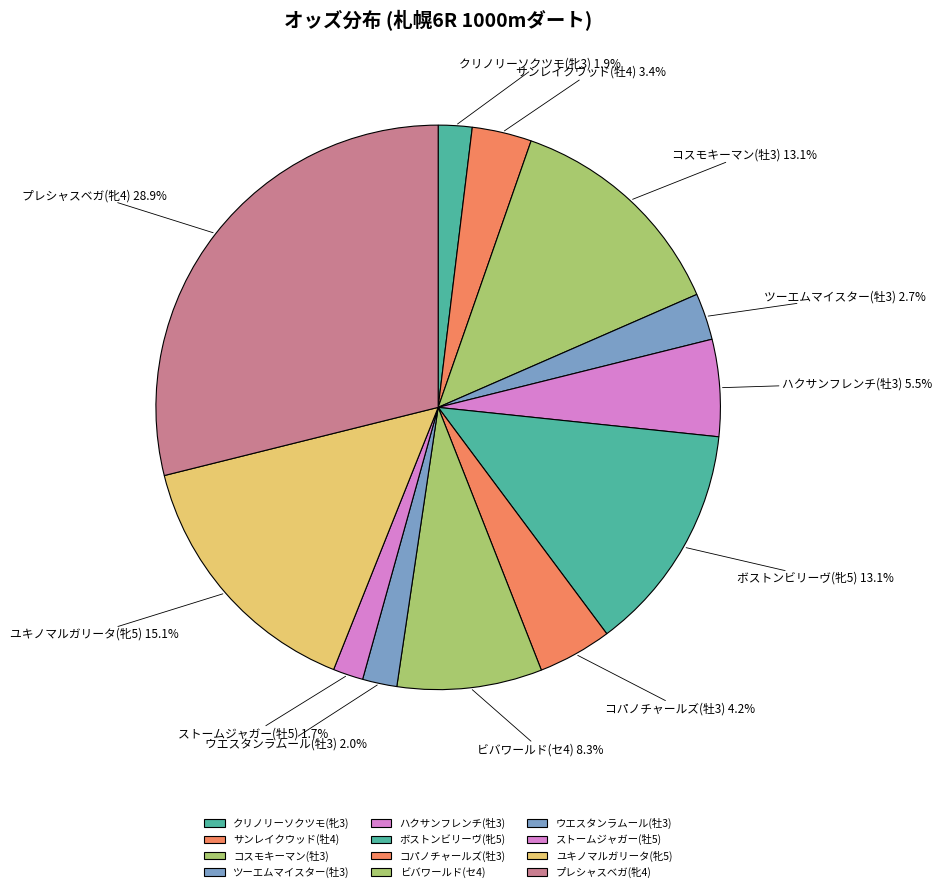

Which slice is the largest?

プレシャスベガ(牝4)